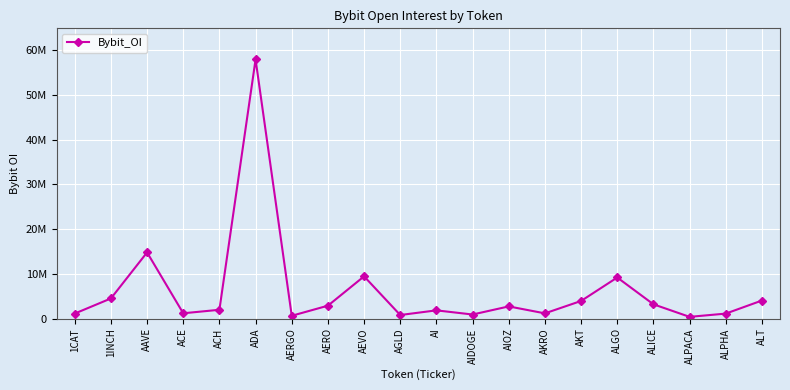

What position from the right is AEVO?

12